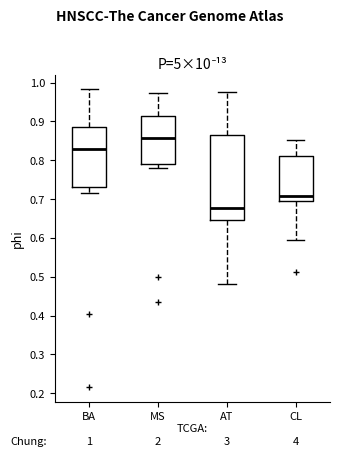

Which box's median line is the lowest?

AT